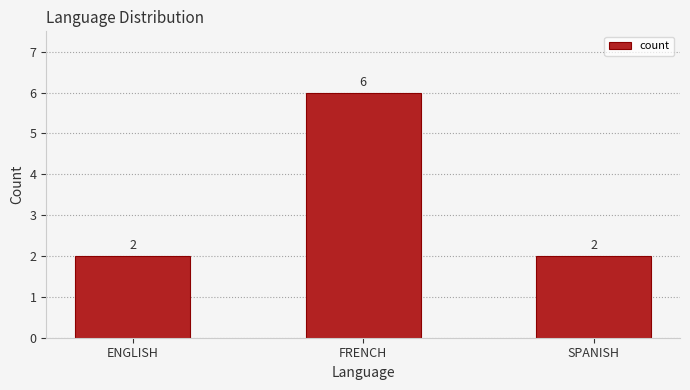

What is the ratio of the value at SPANISH to the value at ENGLISH?

1.0